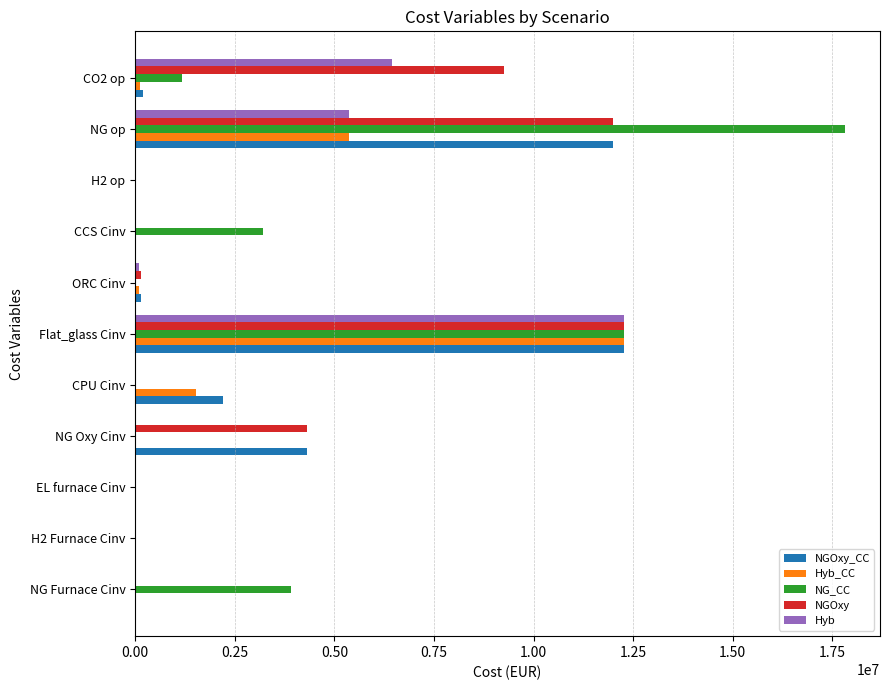

Which series changed the most between ORC Cinv and NG op?

NG_CC